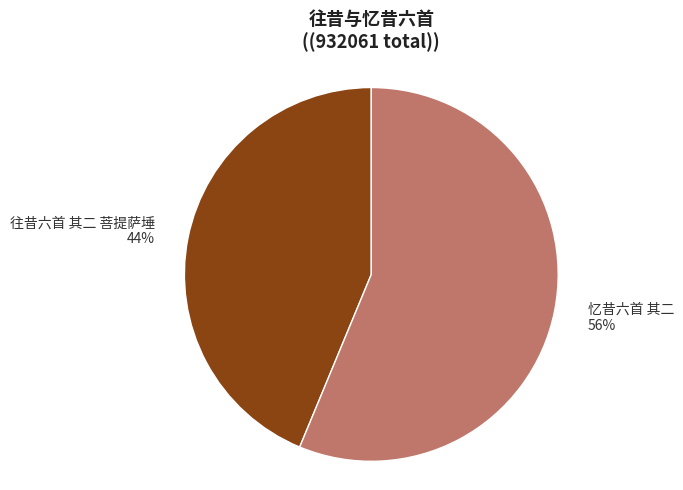

Count the number of slices in the pie.

2